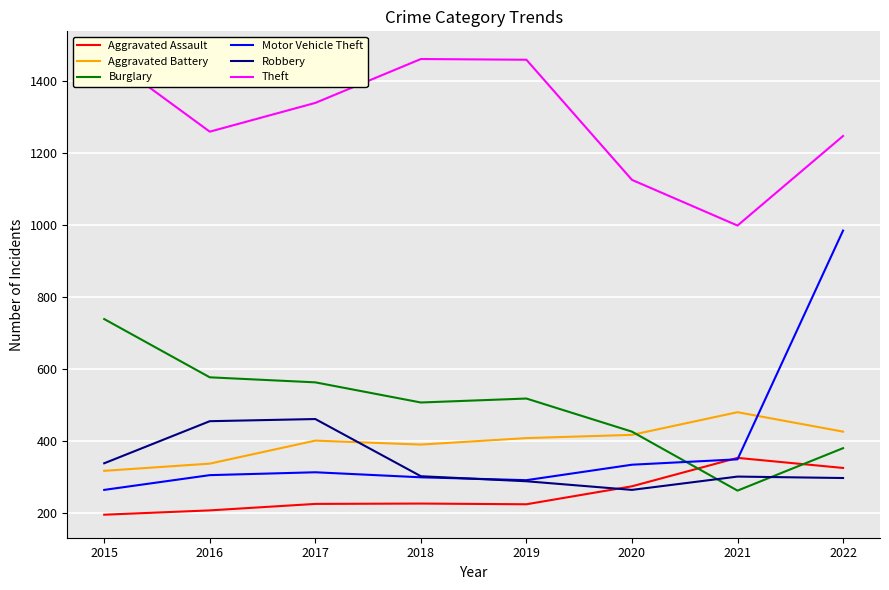

How many times do Aggravated Battery and Robbery cross each other?

1